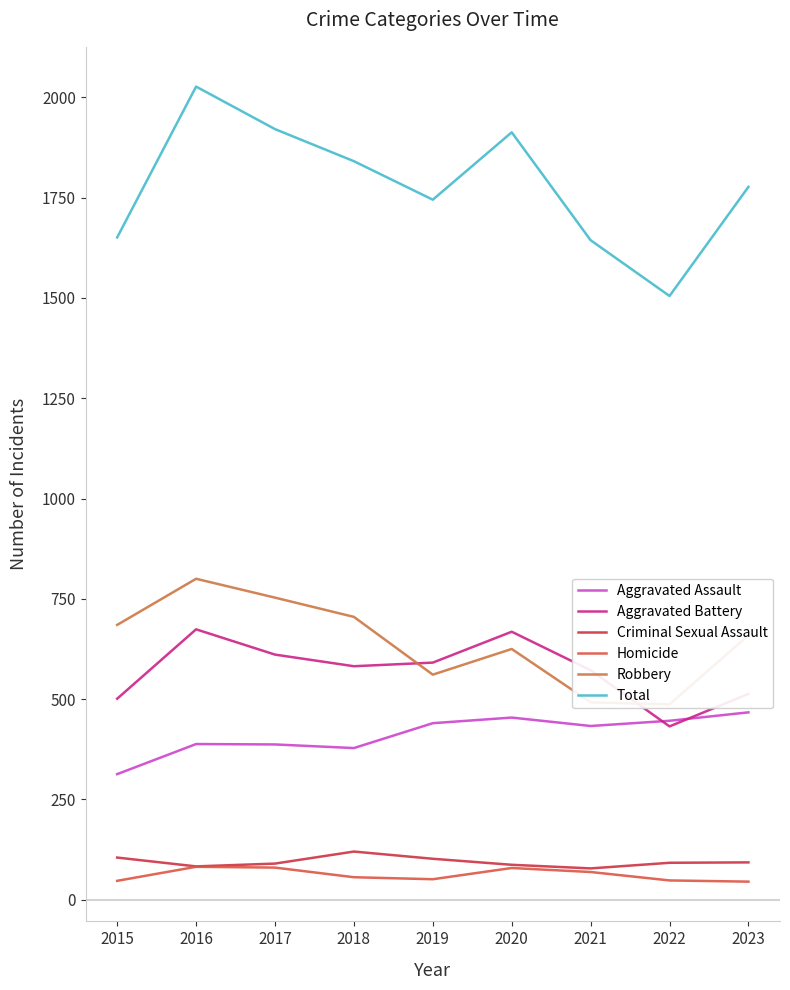

The value of Robbery at 2016 is 800. True or false?

True